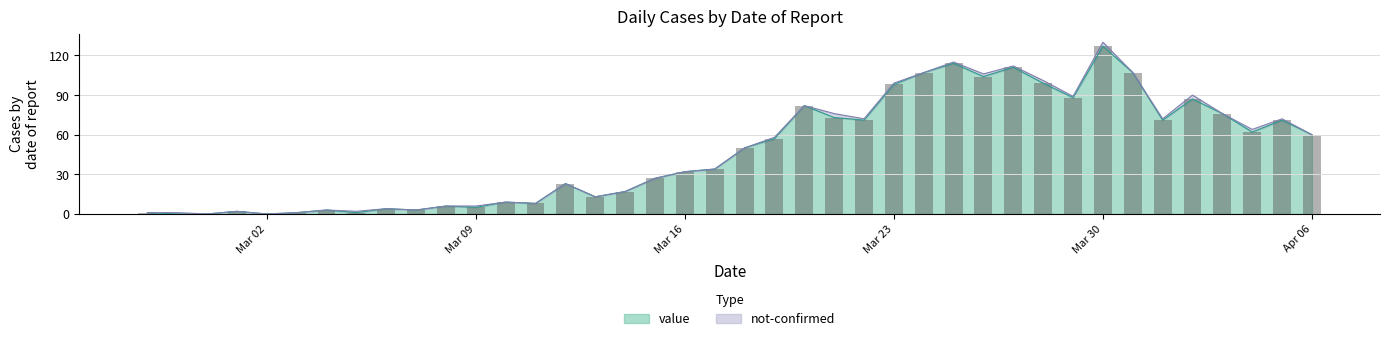

Rank the categories by value from highest to lowest.

2020-03-30, 2020-03-25, 2020-03-27, 2020-03-24, 2020-03-31, 2020-03-26, 2020-03-28, 2020-03-23, 2020-03-29, 2020-04-02, 2020-03-20, 2020-04-03, 2020-03-21, 2020-03-22, 2020-04-01, 2020-04-05, 2020-04-04, 2020-04-06, 2020-03-19, 2020-03-18, 2020-03-17, 2020-03-16, 2020-03-15, 2020-03-12, 2020-03-14, 2020-03-13, 2020-03-10, 2020-03-11, 2020-03-08, 2020-03-09, 2020-03-06, 2020-03-04, 2020-03-07, 2020-03-01, 2020-02-27, 2020-03-03, 2020-03-05, 2020-02-28, 2020-02-29, 2020-03-02